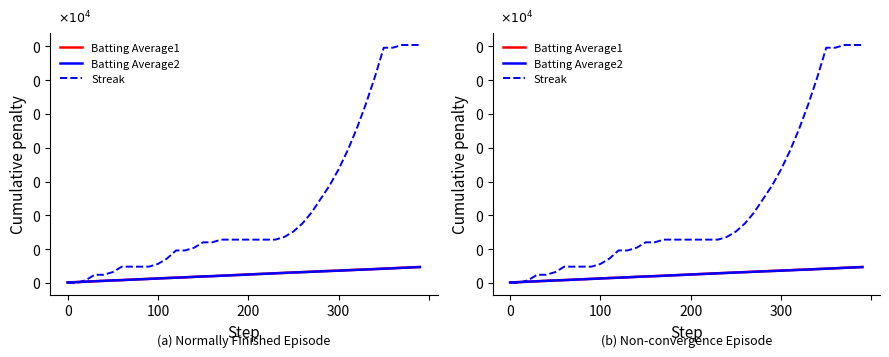

How many lines are shown in the chart?

3